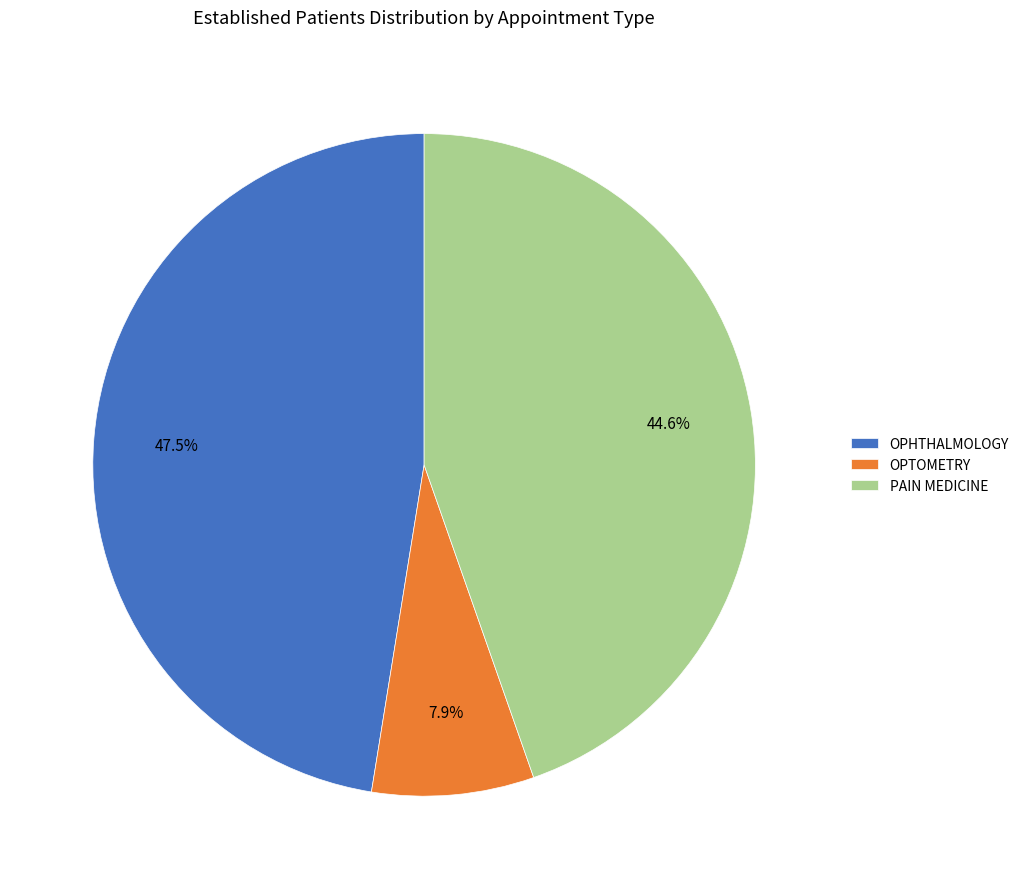

To the nearest percent, what is the difference between the OPTOMETRY and PAIN MEDICINE slice percentages?

37%